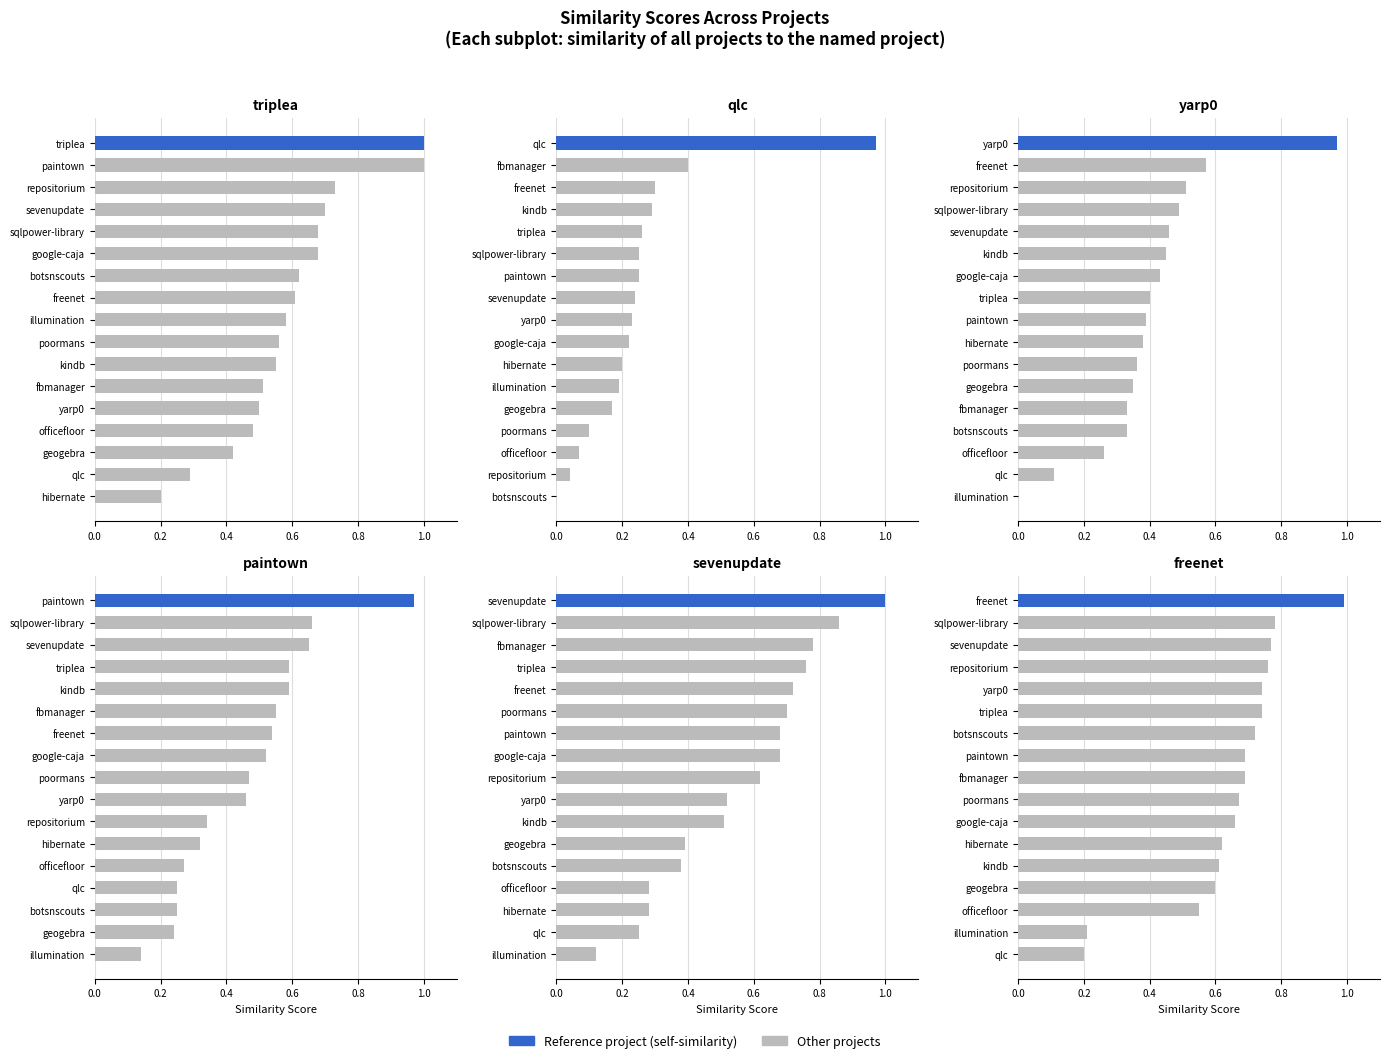

Which has a higher value, repositorium or paintown?

paintown